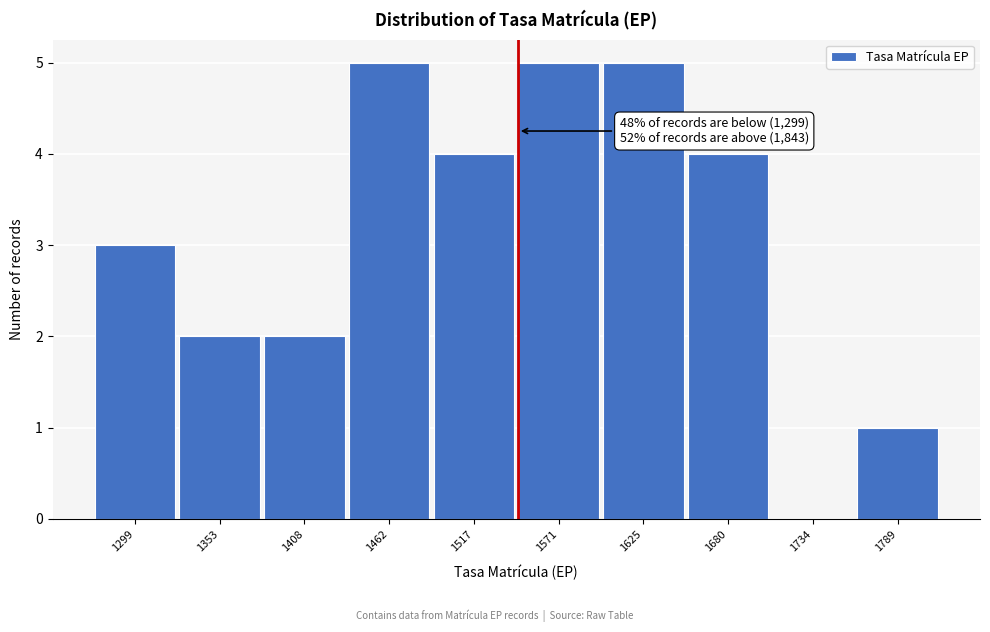

Reading right to left, list all the values displayed in this chart.

1789=1	1734=0	1680=4	1625=5	1571=5	1517=4	1462=5	1408=2	1353=2	1299=3